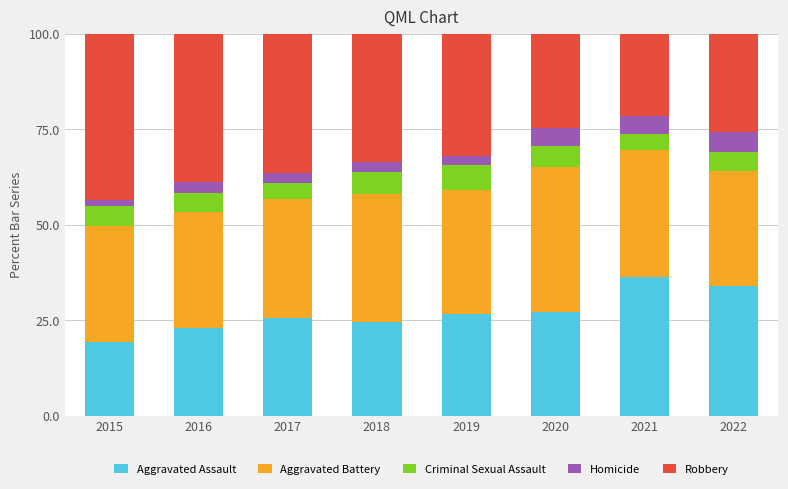

What is the total value across all series at 2020?

100.0